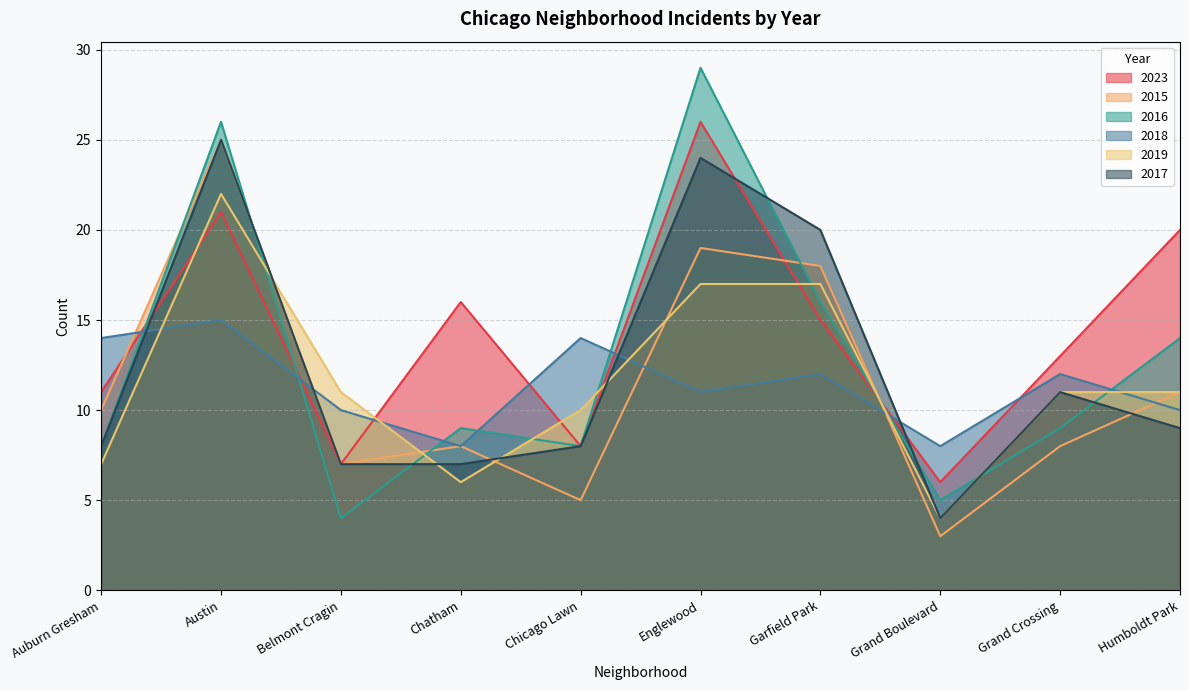

What is the value of the 2017 point at the 6th from the left?

24